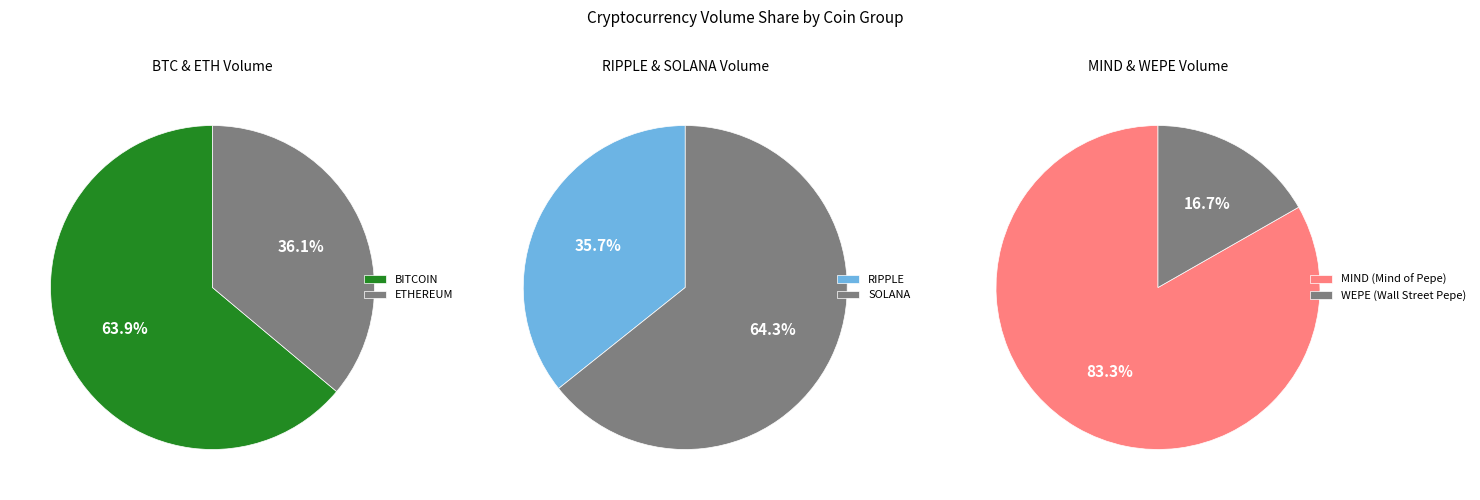

Is it true that WEPE (Wall Street Pepe) is 11% of the pie?

False